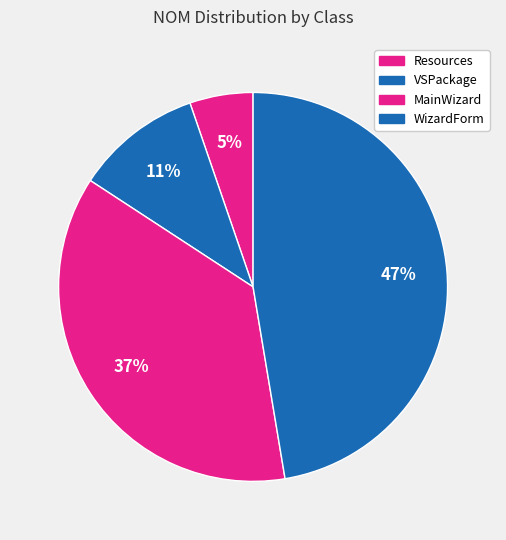

How many slices are in this pie chart?

4